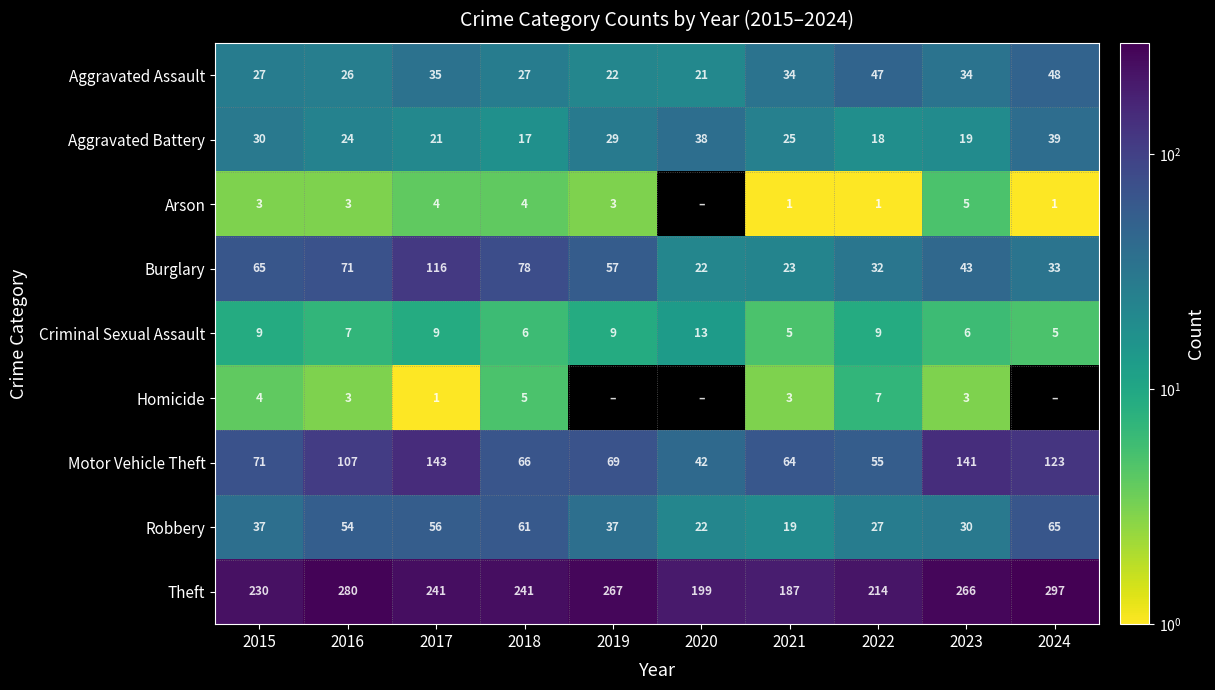

At 2017, list the series in order from largest to smallest.

Theft, Motor Vehicle Theft, Burglary, Robbery, Aggravated Assault, Aggravated Battery, Criminal Sexual Assault, Arson, Homicide